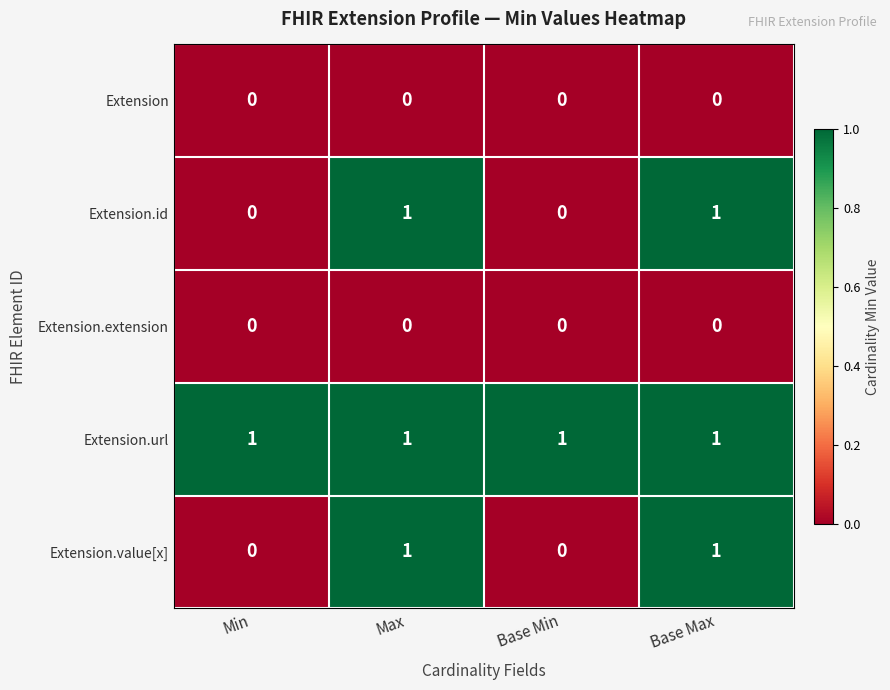

Reading left to right, extract all data points from this chart.

Extension: 0	0	0	0
Extension.id: 0	1	0	1
Extension.extension: 0	0	0	0
Extension.url: 1	1	1	1
Extension.value[x]: 0	1	0	1